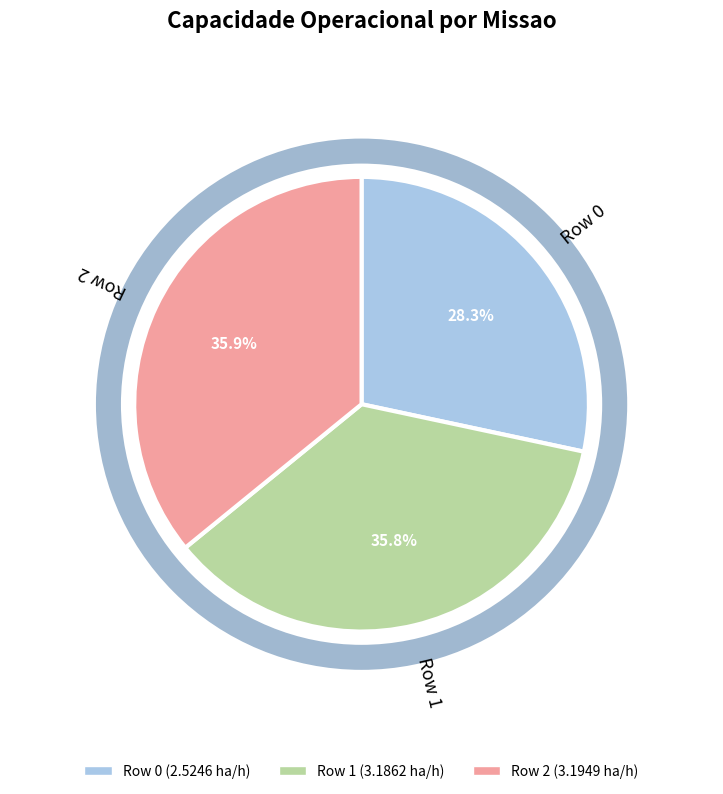

Do 1 and 2 together represent more than half of the pie?

Yes